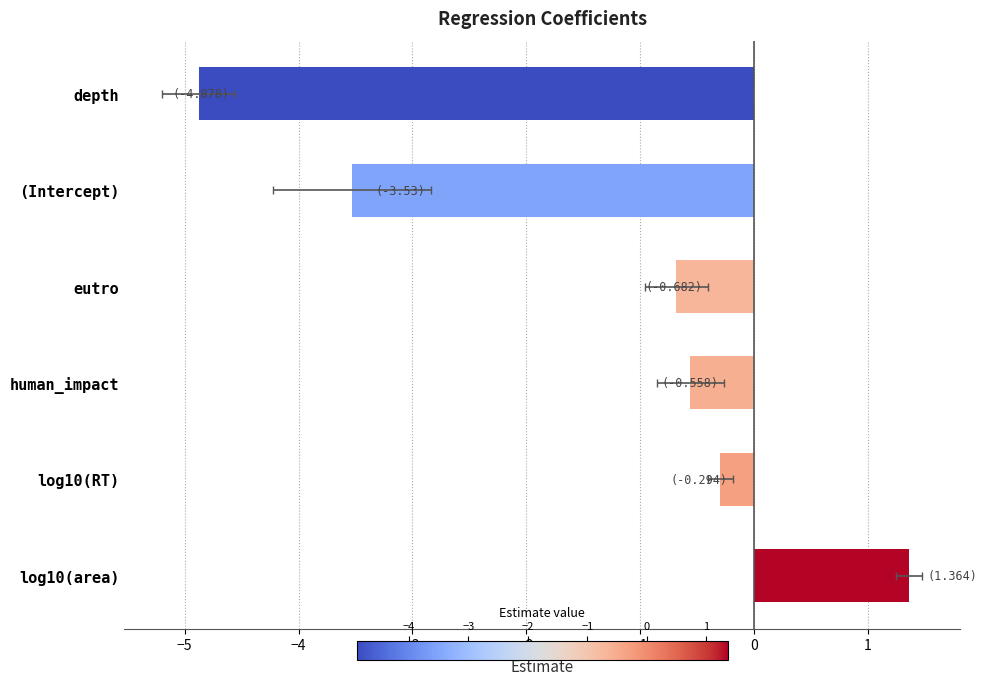

What is the value of the 5th bar from the left?

-3.5